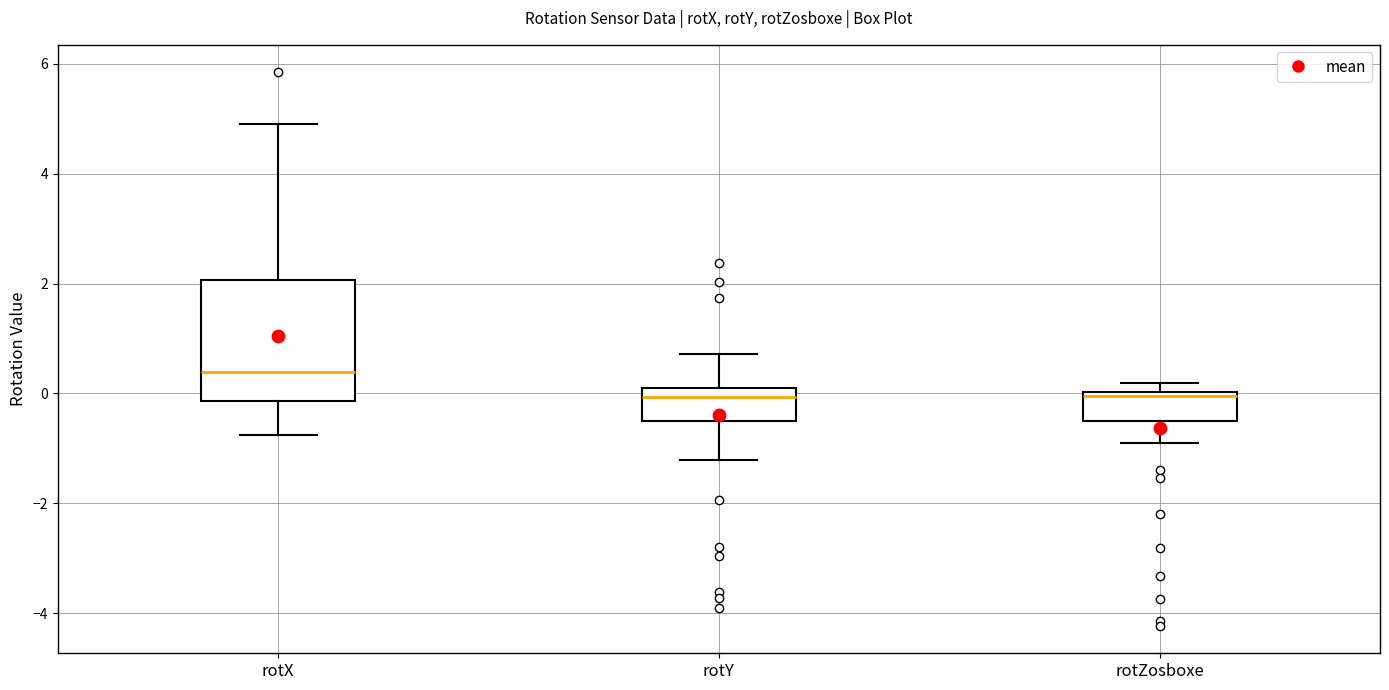

Where does the median line of the box for rotX sit on the y-axis? The values are not printed on the chart, so give them approximately, as read against the axis.

0.4